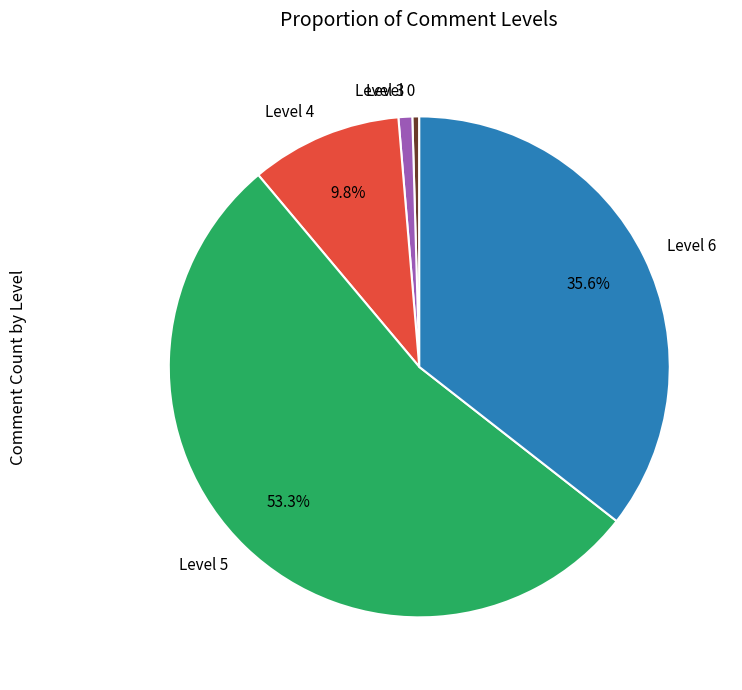

Is it true that Level 5 is 53% of the pie?

True